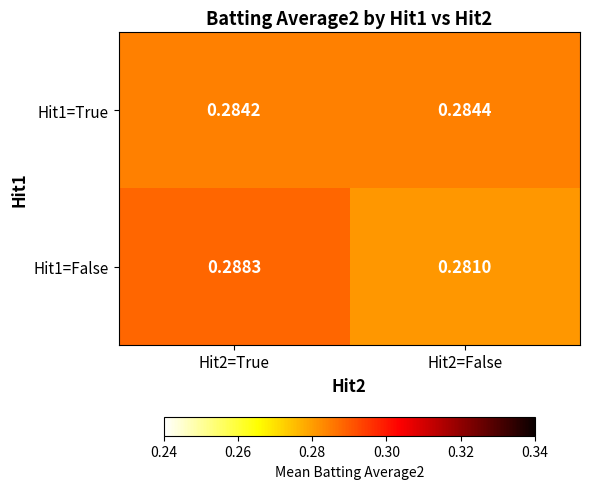

Is the value of Hit1=True at Hit2=False greater than the value of Hit1=False at Hit2=False?

Yes